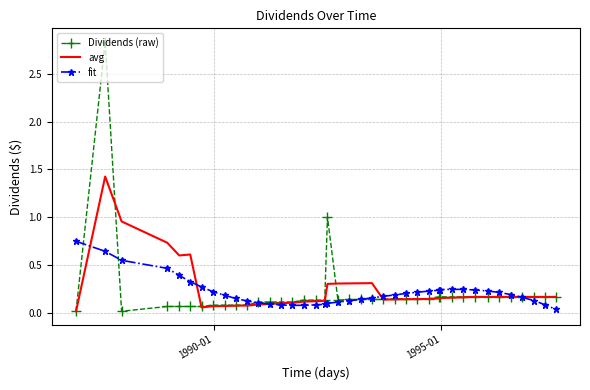

Which series has the widest spread of values?

Dividends (raw)